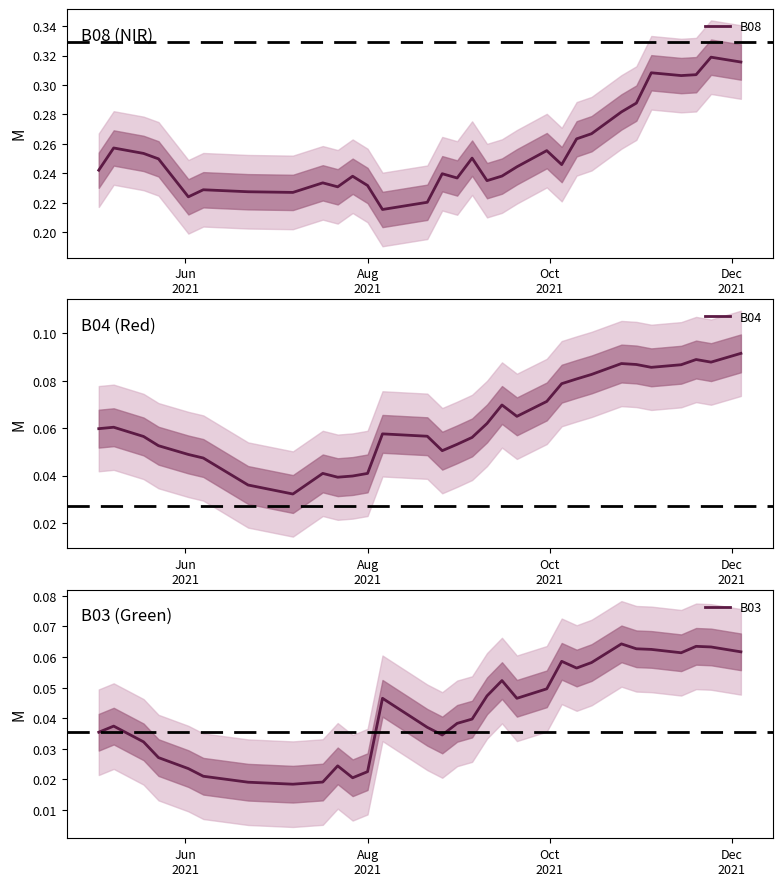

True or false: B08 and B04 intersect in this chart.

False